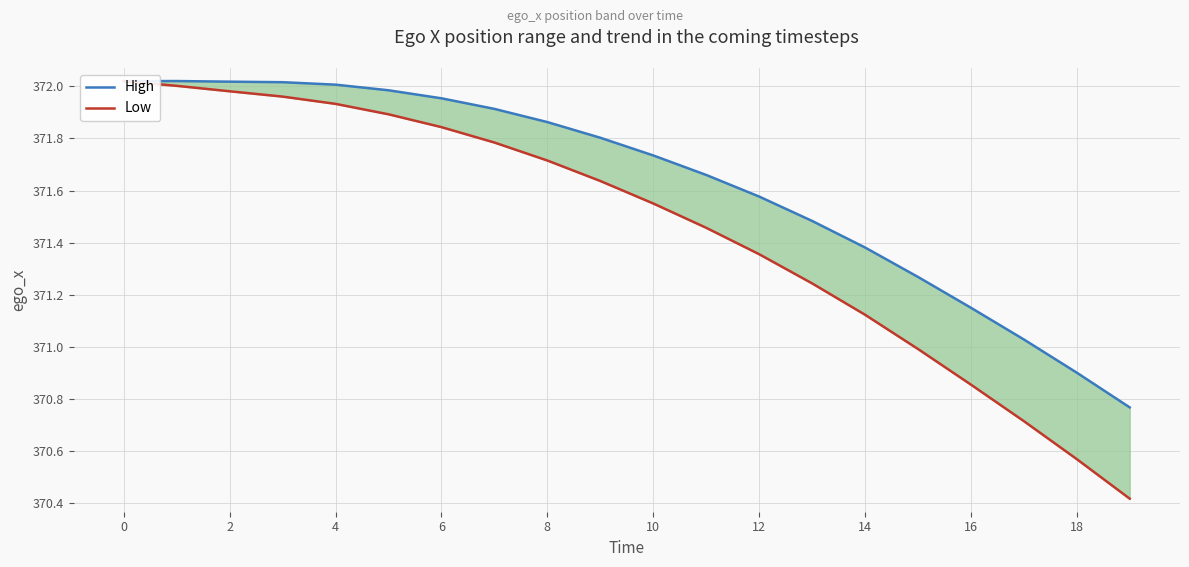

What is the lowest value of the High series?

370.8